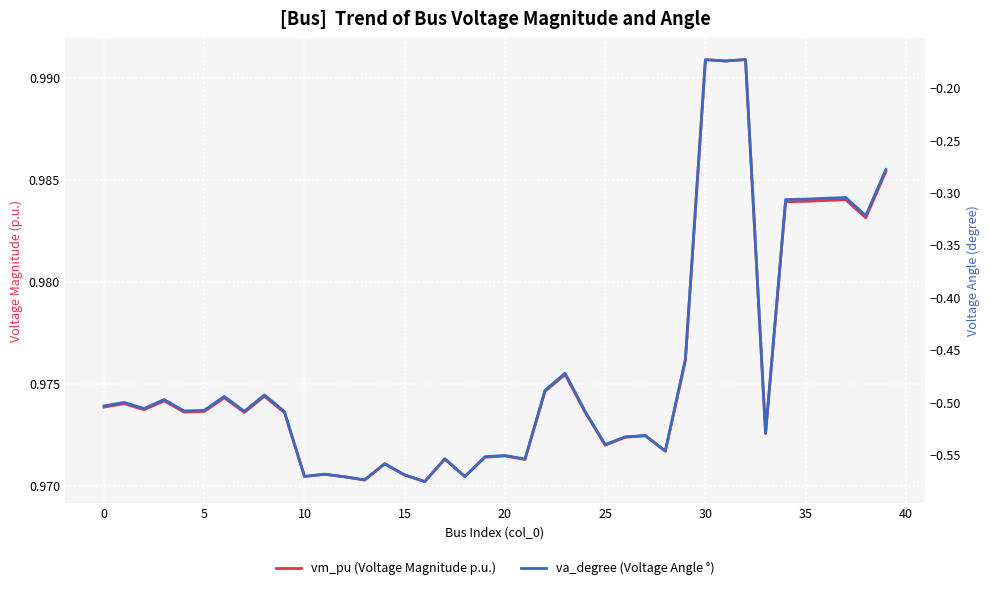

True or false: vm_pu (Voltage Magnitude p.u.) has a value of 0.3 at 22.

False